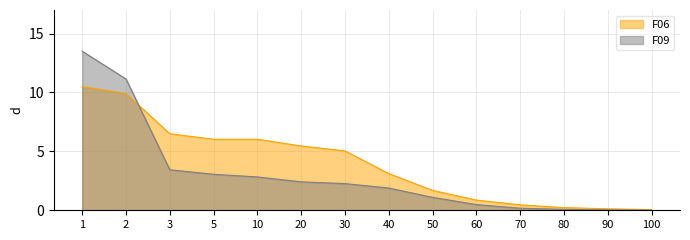

How many values in the F06 series are below 5?

7